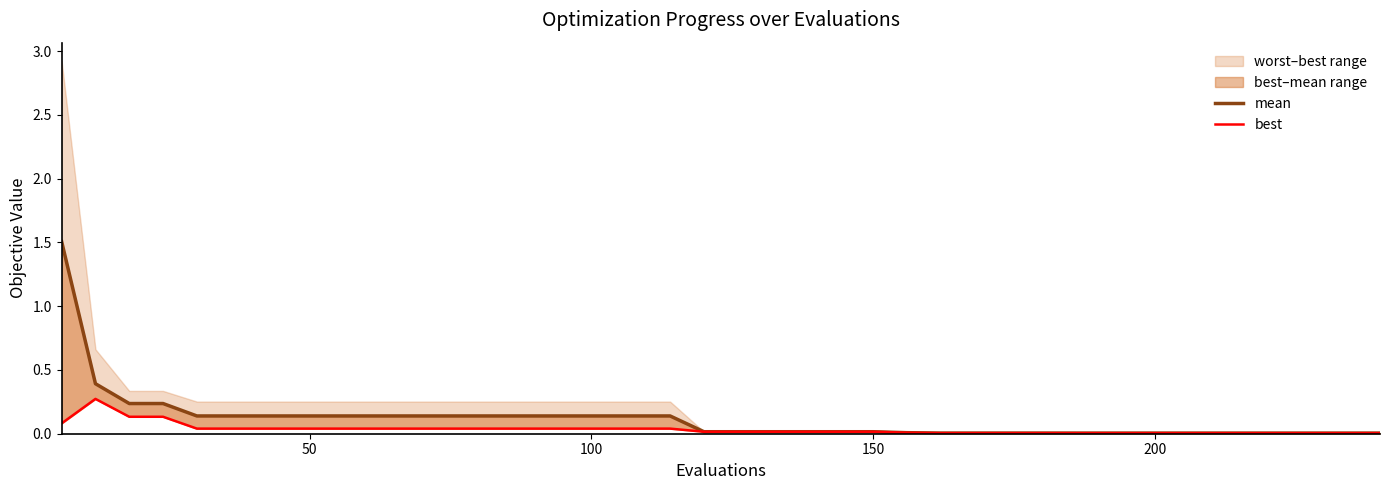

Reading left to right, list all the values displayed in this chart.

mean: 1.5	0.4	0.2	0.2	0.1	0.1	0.1	0.1	0.1	0.1	0.1	0.1	0.1	0.1	0.1	0.1	0.1	0.1	0.1	0.0	0.0	0.0	0.0	0.0	0.0	0.0	0.0	0.0	0.0	0.0	0.0	0.0	0.0	0.0	0.0	0.0	0.0	0.0	0.0	0.0
best: 0.1	0.3	0.1	0.1	0.0	0.0	0.0	0.0	0.0	0.0	0.0	0.0	0.0	0.0	0.0	0.0	0.0	0.0	0.0	0.0	0.0	0.0	0.0	0.0	0.0	0.0	0.0	0.0	0.0	0.0	0.0	0.0	0.0	0.0	0.0	0.0	0.0	0.0	0.0	0.0